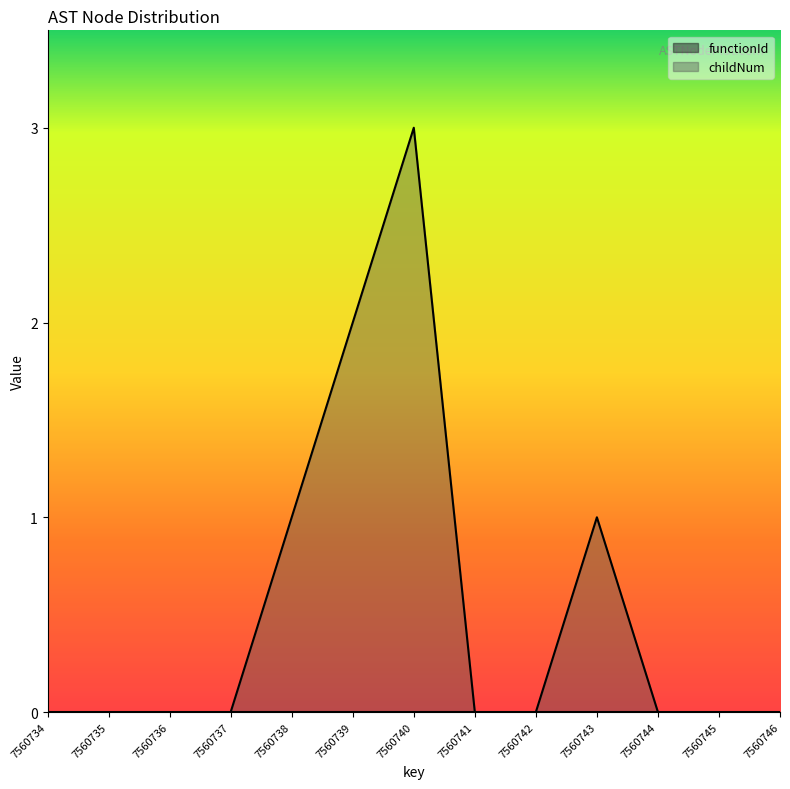

List the labels in order of value, largest first.

7560740, 7560739, 7560738, 7560743, 7560734, 7560735, 7560736, 7560737, 7560741, 7560742, 7560744, 7560745, 7560746